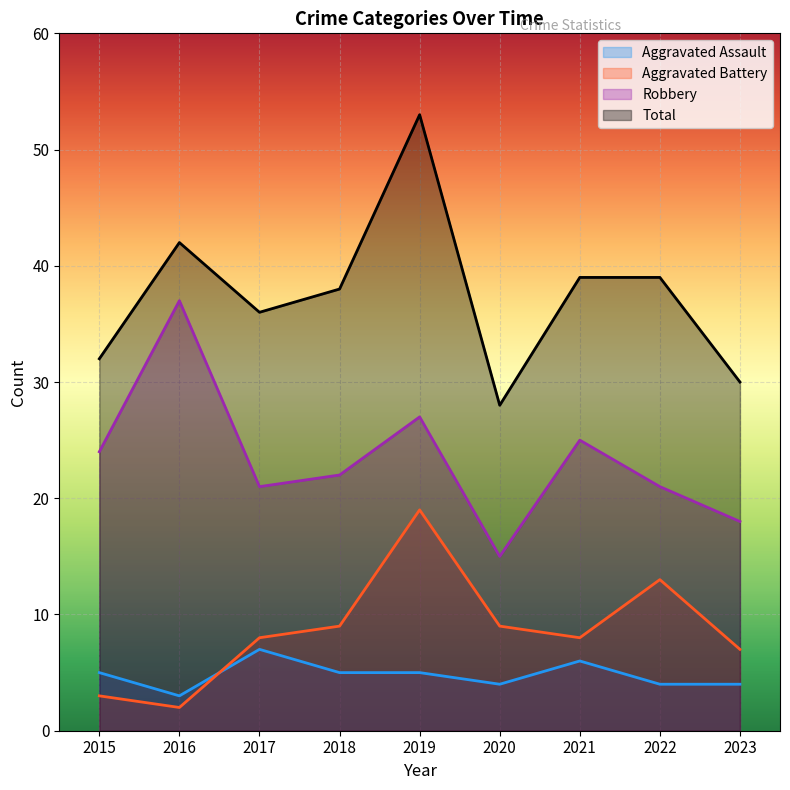

The value of Aggravated Battery at 2016 is 1. True or false?

False